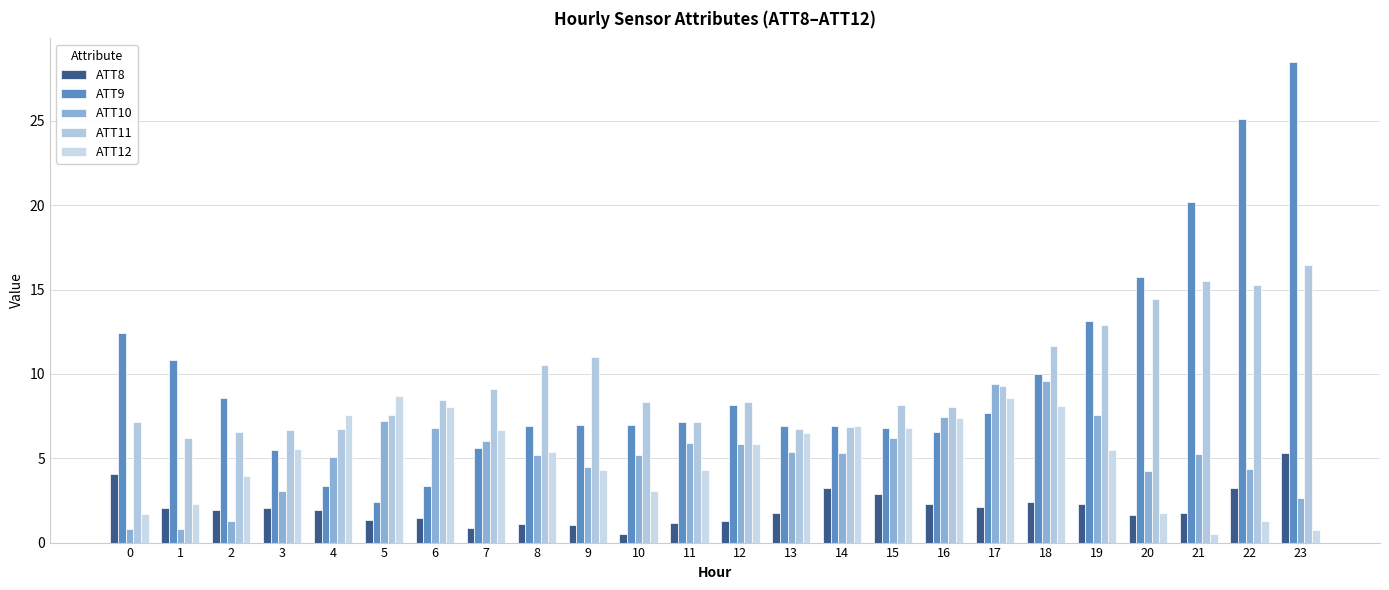

Reading left to right, extract all data points from this chart.

ATT8: 4.1	2.0	1.9	2.0	1.9	1.4	1.5	0.9	1.1	1.0	0.5	1.2	1.3	1.7	3.3	2.9	2.3	2.1	2.4	2.3	1.6	1.7	3.2	5.3
ATT9: 12.4	10.8	8.6	5.5	3.4	2.4	3.3	5.6	6.9	7.0	7.0	7.2	8.2	6.9	6.9	6.8	6.5	7.7	10.0	13.1	15.8	20.2	25.1	28.5
ATT10: 0.8	0.8	1.3	3.1	5.1	7.2	6.8	6.0	5.2	4.5	5.2	5.9	5.8	5.4	5.3	6.2	7.5	9.4	9.6	7.6	4.2	5.2	4.4	2.6
ATT11: 7.1	6.2	6.6	6.7	6.8	7.6	8.5	9.1	10.5	11.0	8.3	7.2	8.3	6.7	6.9	8.2	8.0	9.3	11.7	12.9	14.4	15.5	15.3	16.4
ATT12: 1.7	2.3	3.9	5.5	7.5	8.7	8.0	6.7	5.4	4.3	3.0	4.3	5.9	6.5	6.9	6.8	7.4	8.6	8.1	5.5	1.8	0.5	1.3	0.8